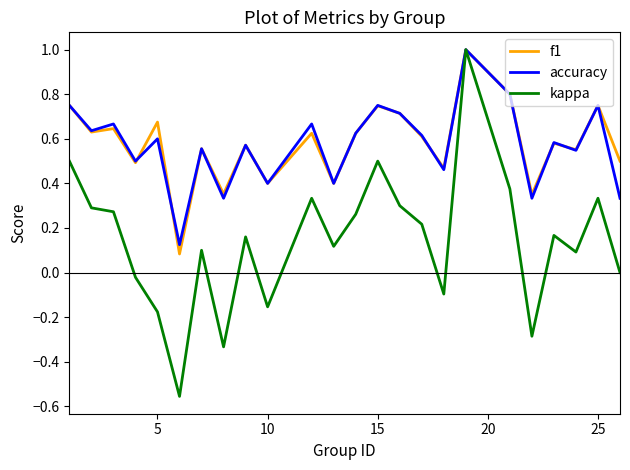

What is the greatest value displayed?

1.0